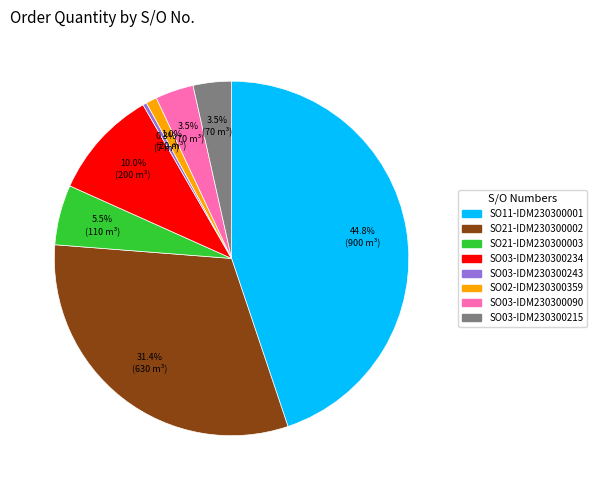

The SO11-IDM230300001 slice represents 36% of the pie. True or false?

False